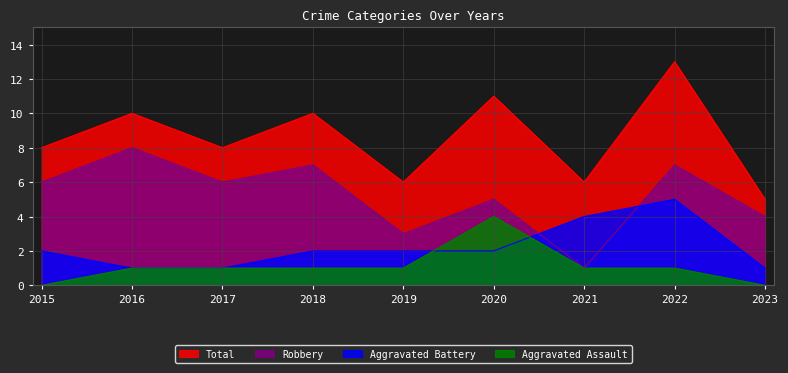

True or false: Aggravated Battery and Total cross at least once.

False